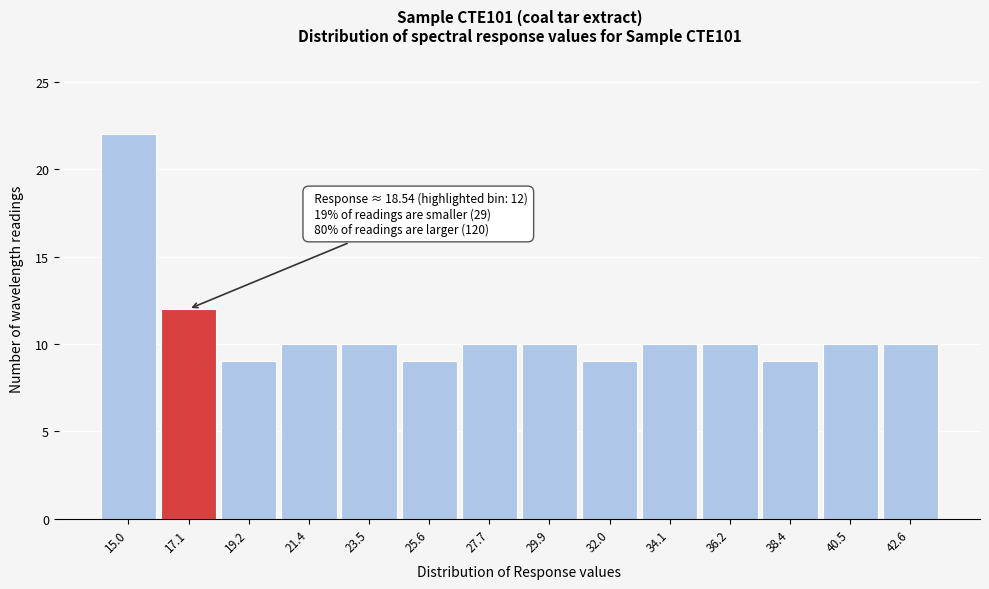

Reading left to right, transcribe all the data shown in this chart.

22	12	9	10	10	9	10	10	9	10	10	9	10	10